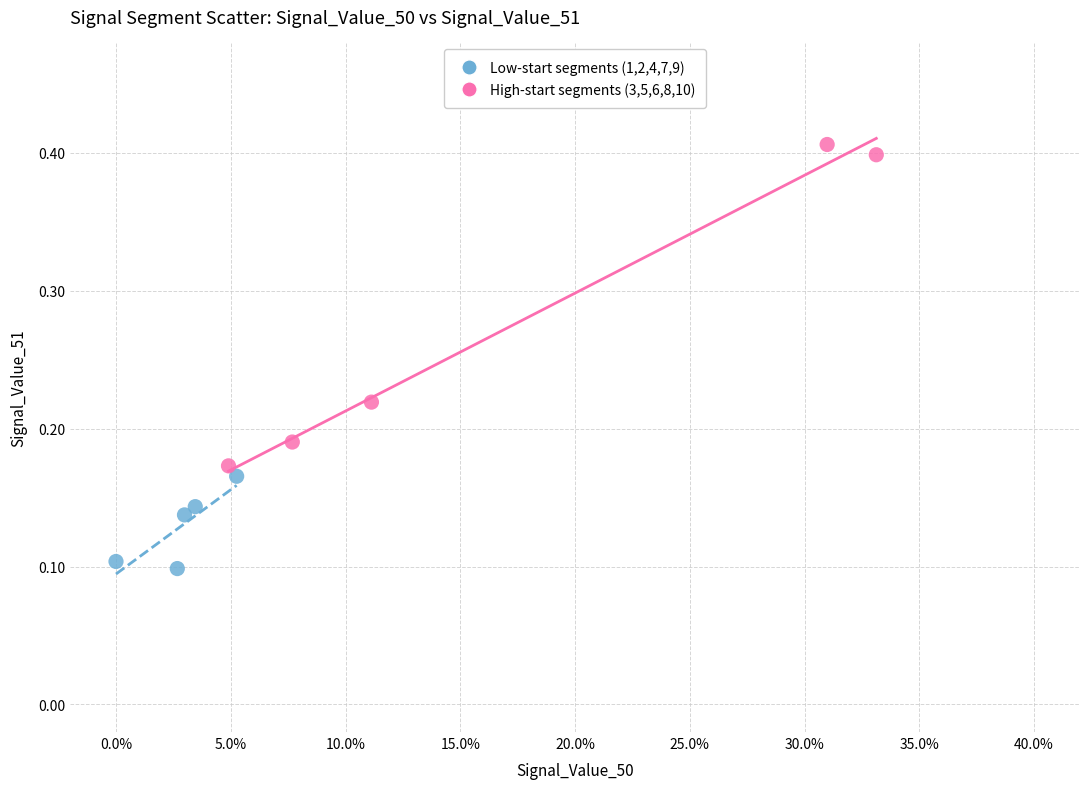

Which series reaches the minimum Y coordinate?

Low-start segments (1,2,4,7,9)